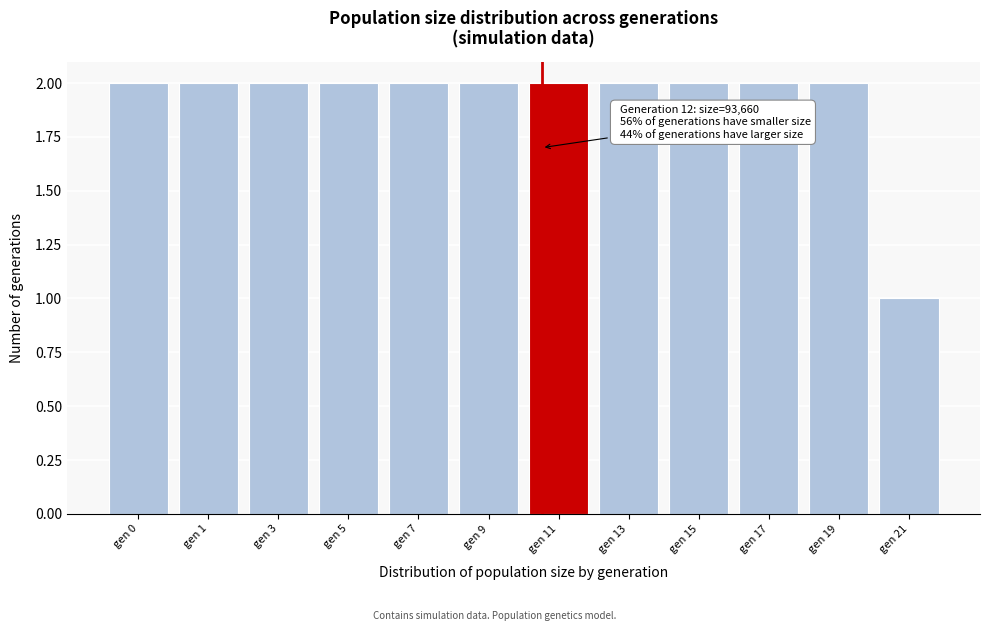

Reading left to right, extract all data points from this chart.

2	2	2	2	2	2	2	2	2	2	2	1